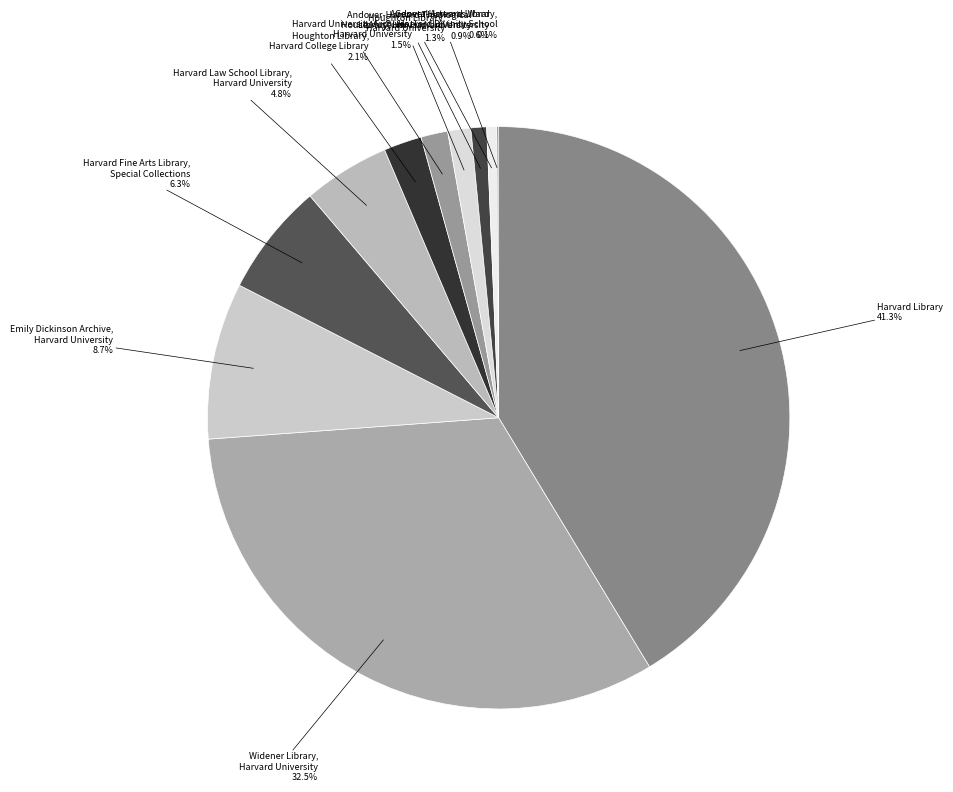

Is General Artemas Ward House Museum, Harvard University the majority of the pie?

No